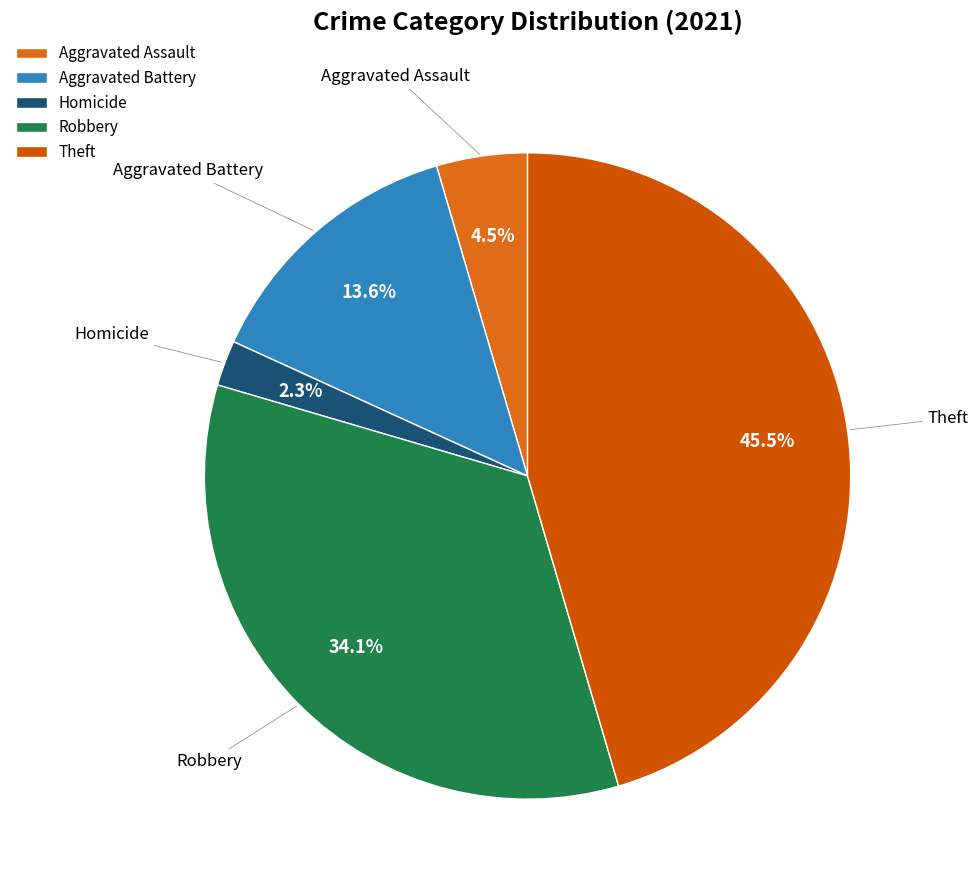

Which slice is the smallest?

Homicide